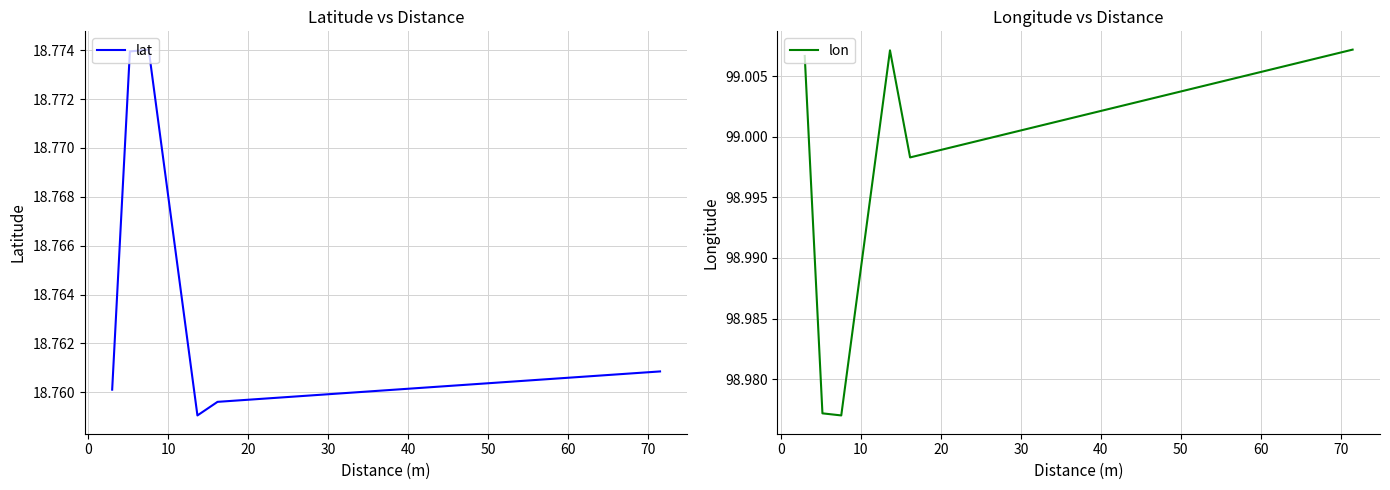

True or false: lon and lat cross at least once.

False